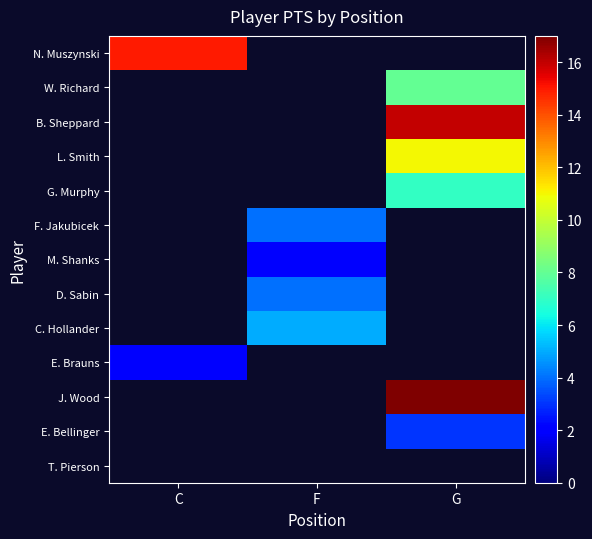

How many values in B. Sheppard are above zero?

1